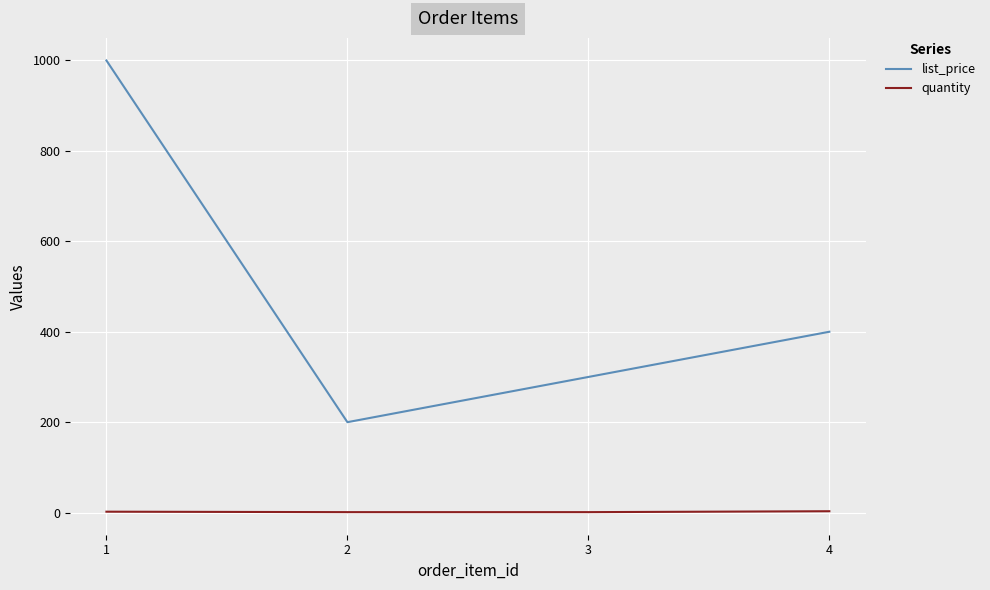

True or false: quantity and list_price cross at least once.

False